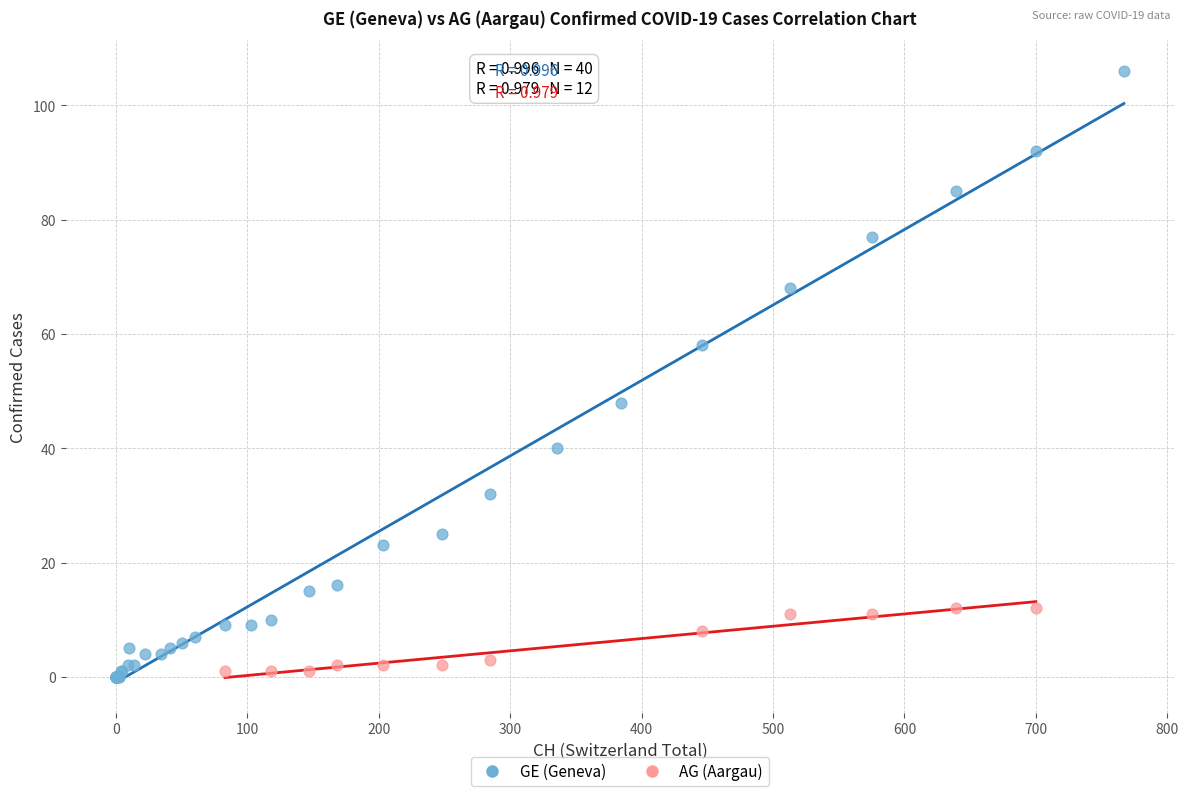

Which series contains the highest Y value?

GE (Geneva)